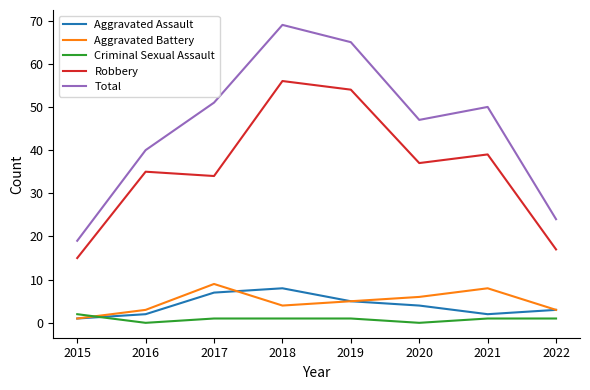

Is it true that Criminal Sexual Assault equals 1 at 2017?

True